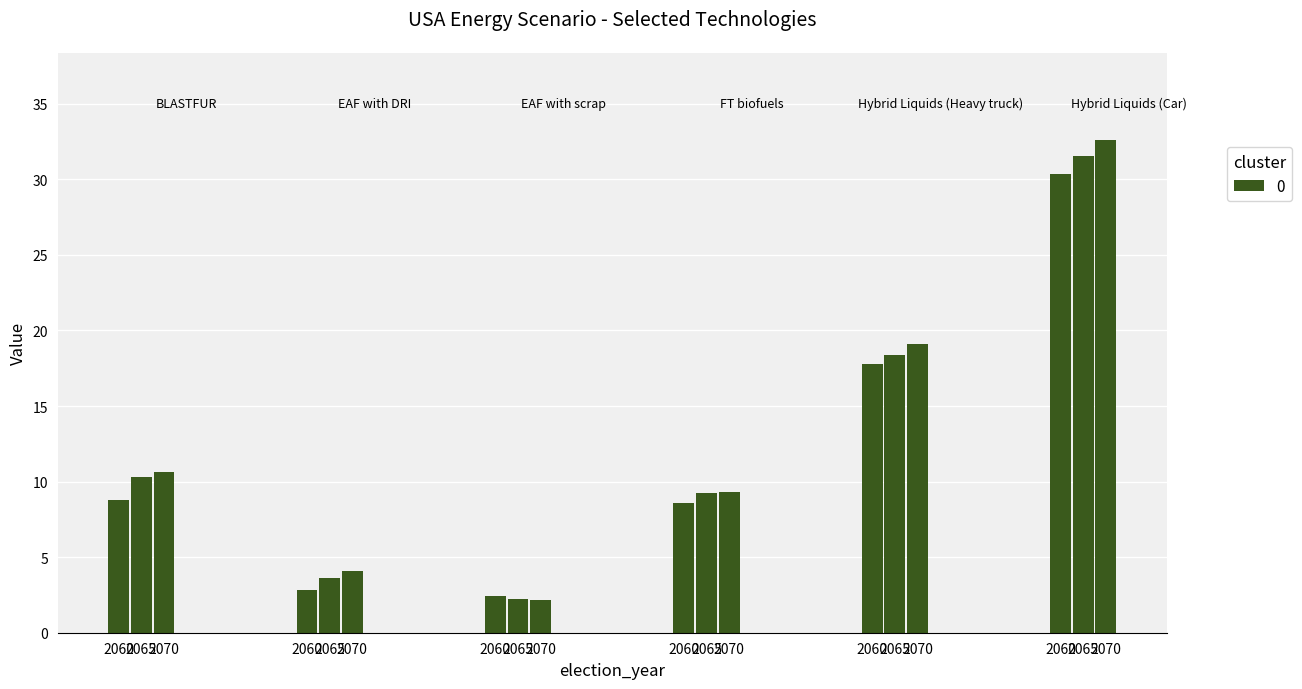

Reading left to right, list all the values displayed in this chart.

BLASTFUR: 8.8	10.3	10.7
EAF with DRI: 2.8	3.6	4.1
EAF with scrap: 2.4	2.2	2.2
FT biofuels: 8.6	9.2	9.3
Hybrid Liquids (Heavy truck): 17.8	18.4	19.1
Hybrid Liquids (Car): 30.4	31.6	32.6